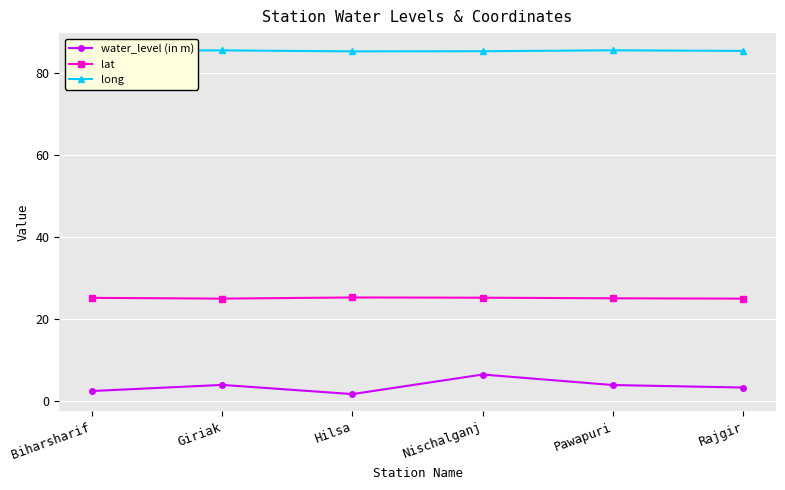

The long series shows 85.3 at Hilsa. True or false?

True